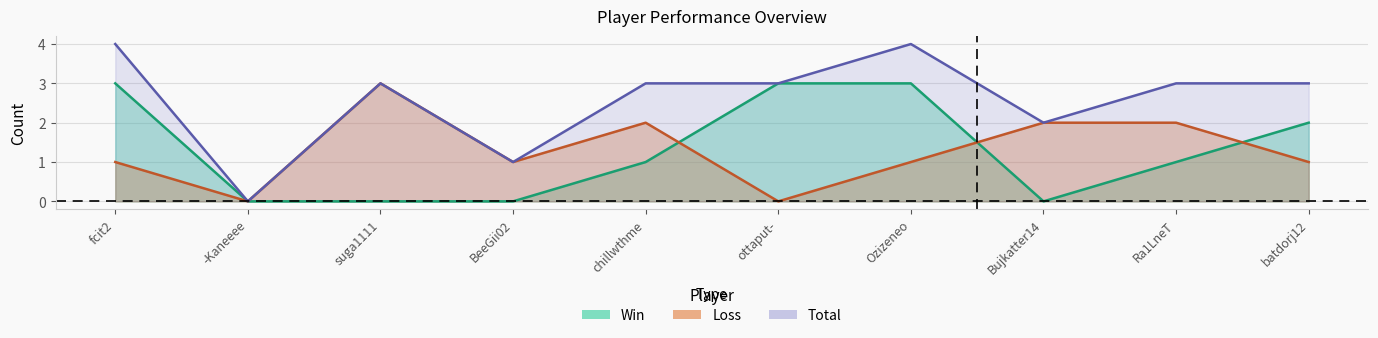

What is the sum of all Loss values?

13